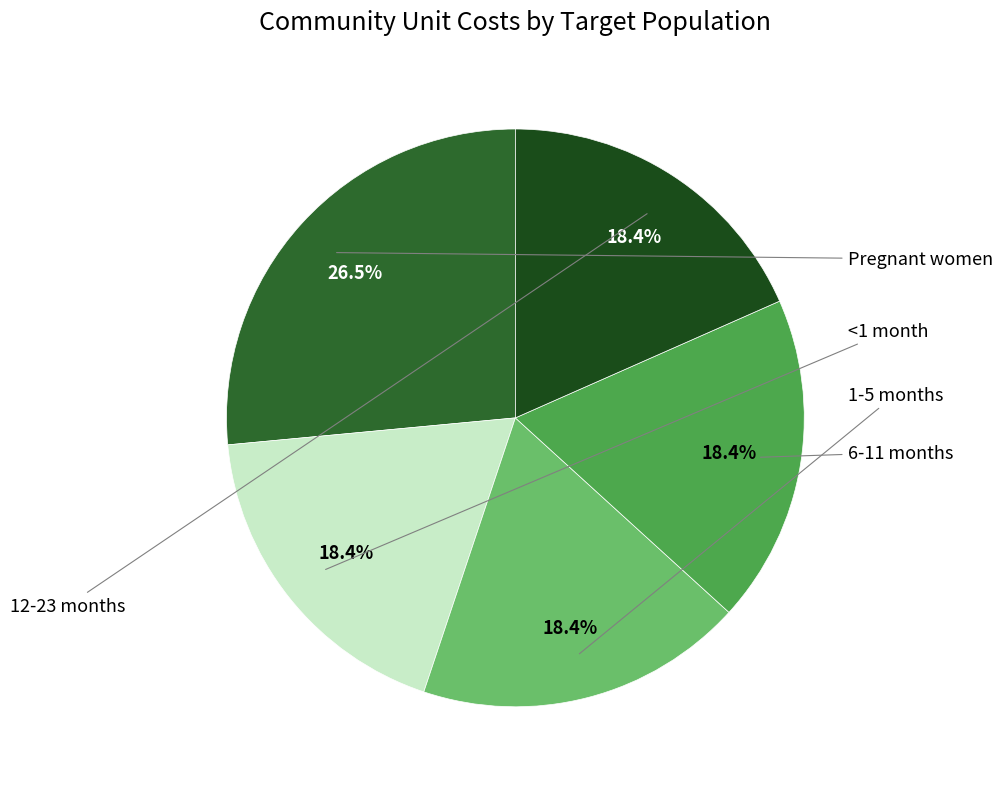

How many slices are in this pie chart?

5